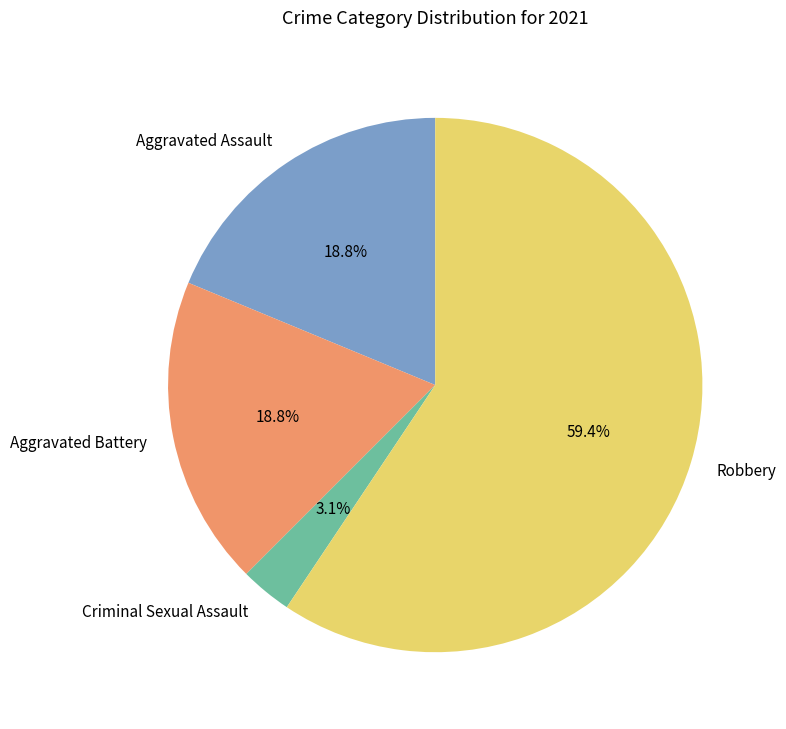

Combined, do Aggravated Battery and Robbery account for over 50%?

Yes